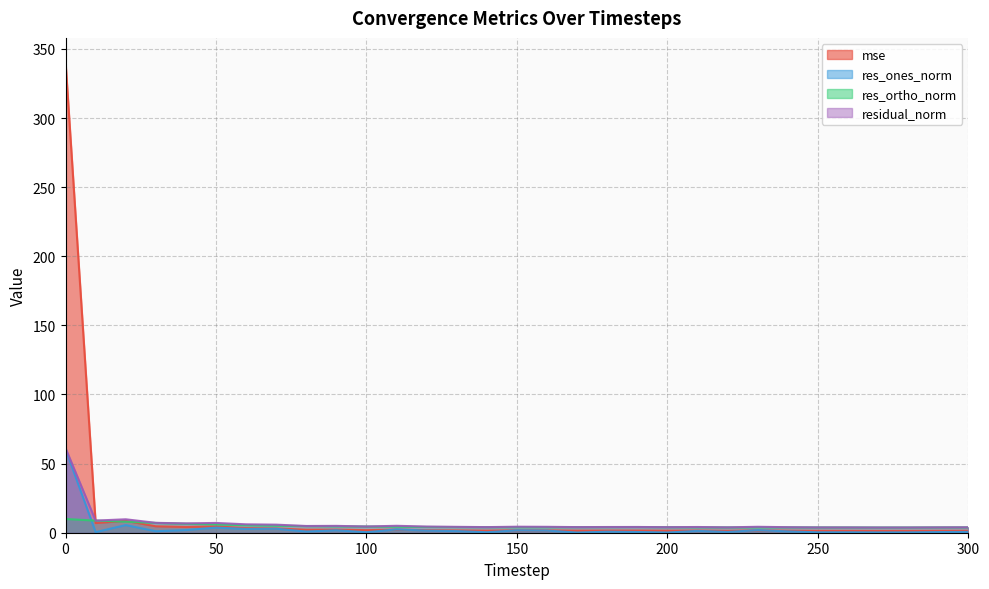

What is the spread (max minus min) of values at 170?

4.0